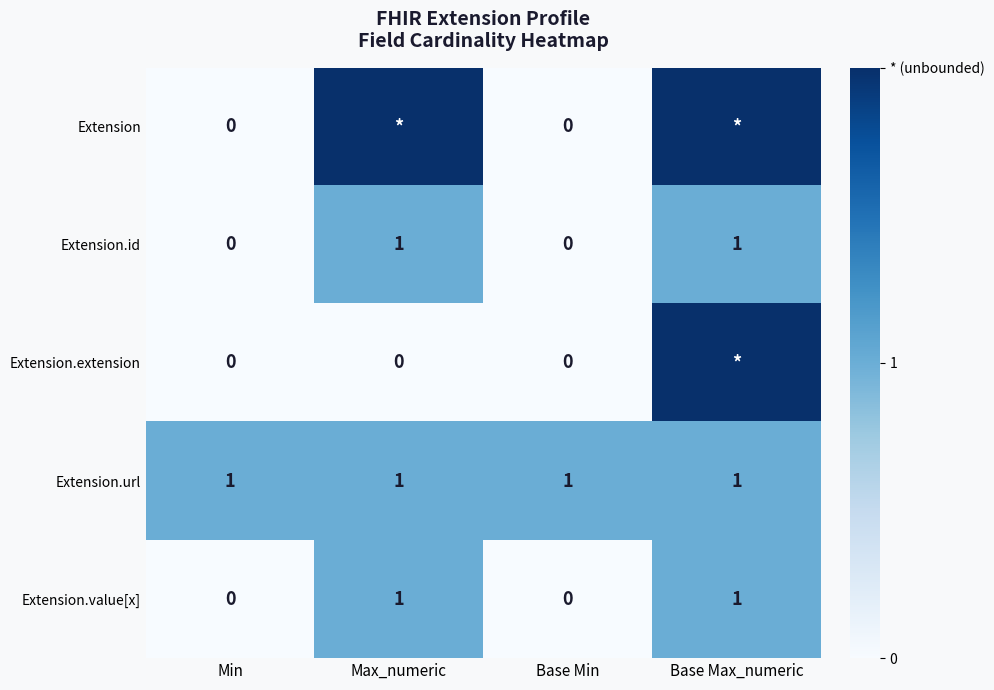

True or false: Extension.id has a value of 0 at Base Min.

True